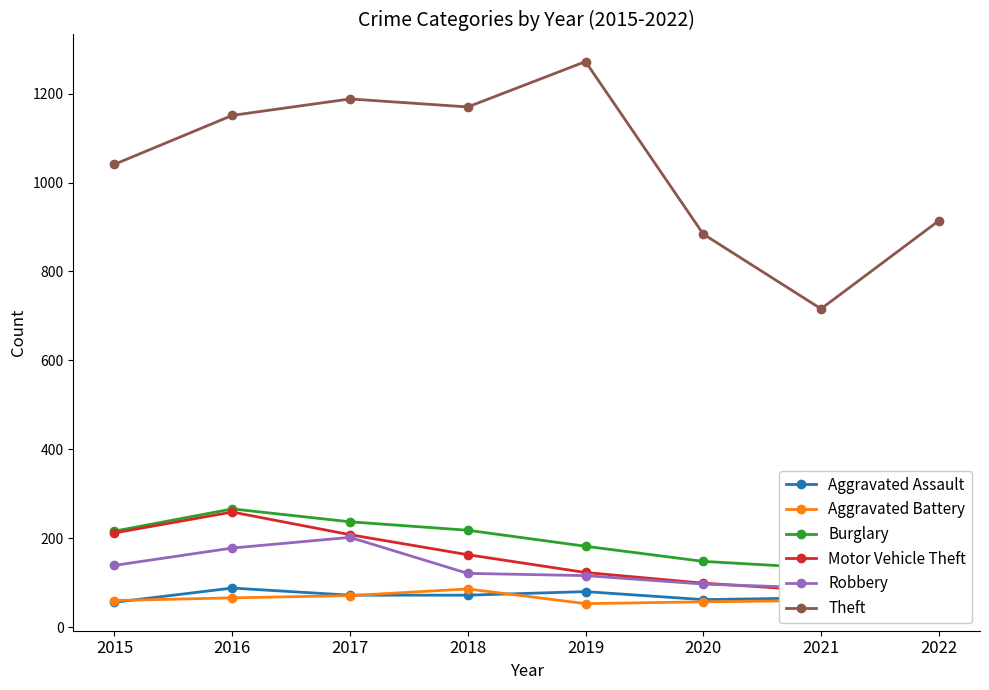

Does the chart display data point markers on the line(s)?

Yes